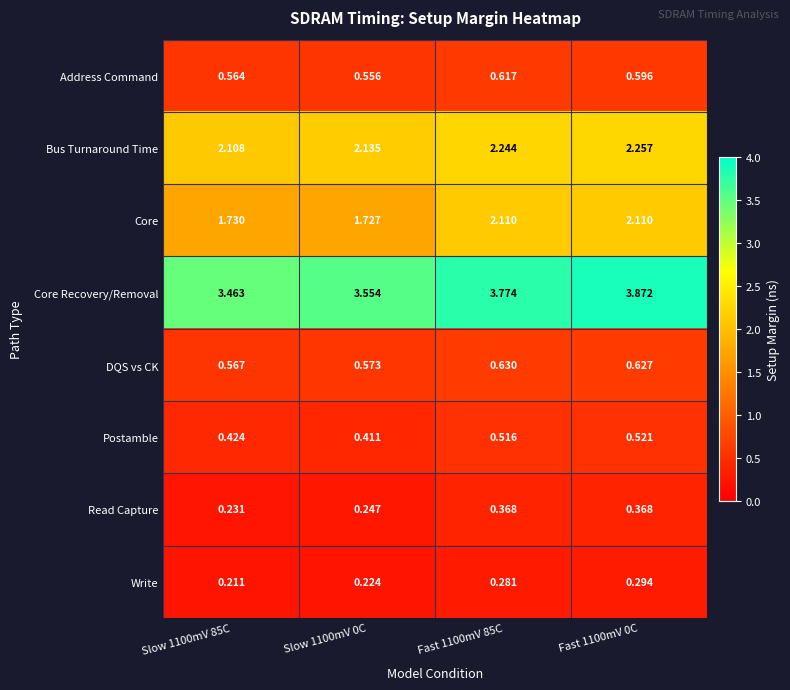

Which series has the largest range (max minus min)?

Core Recovery/Removal